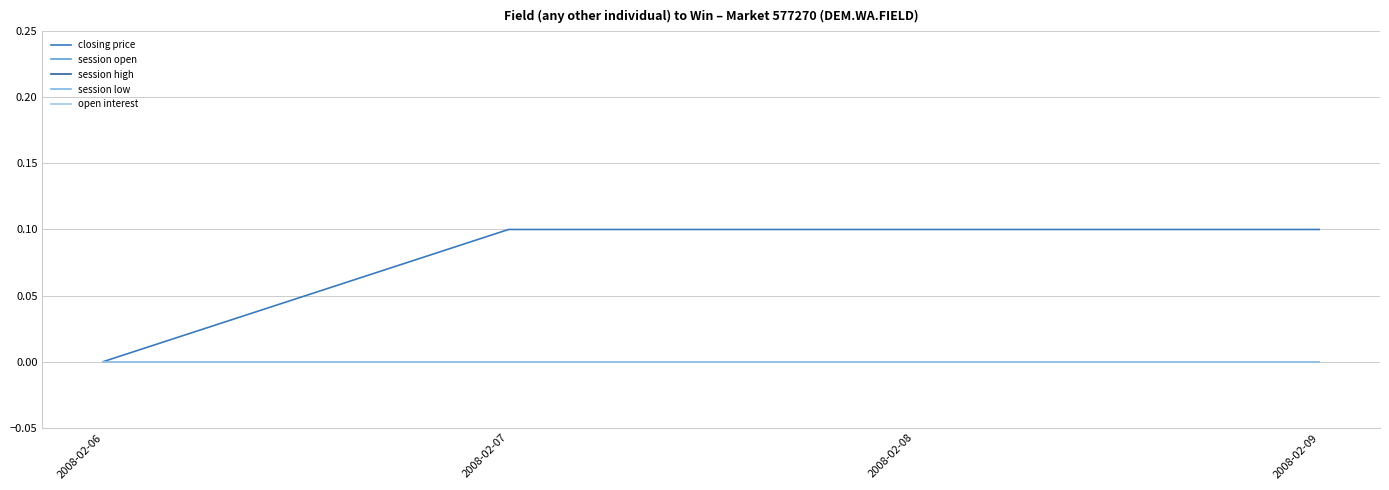

Which series has the largest range (max minus min)?

closing price